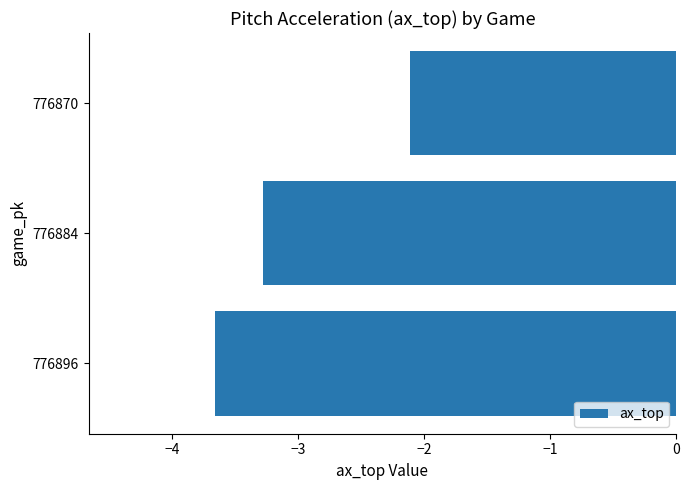

Count the number of data series in this chart.

1